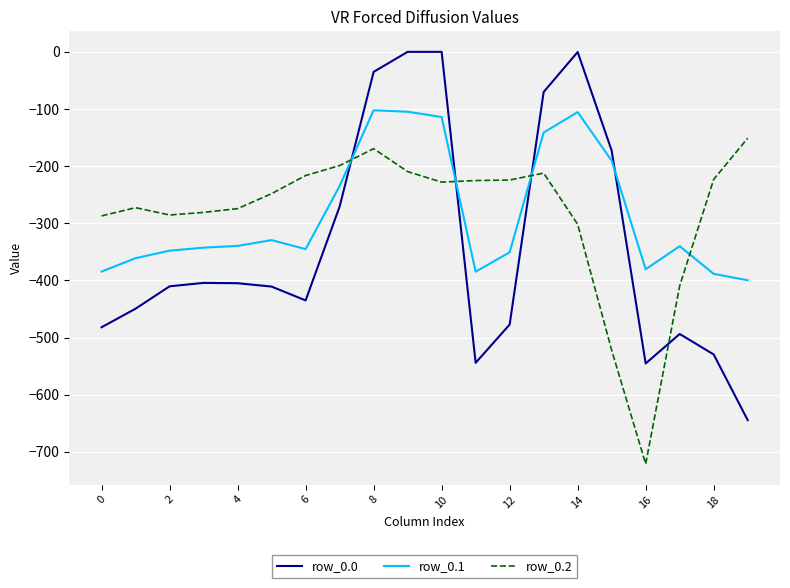

Which series has the widest spread of values?

row_0.0